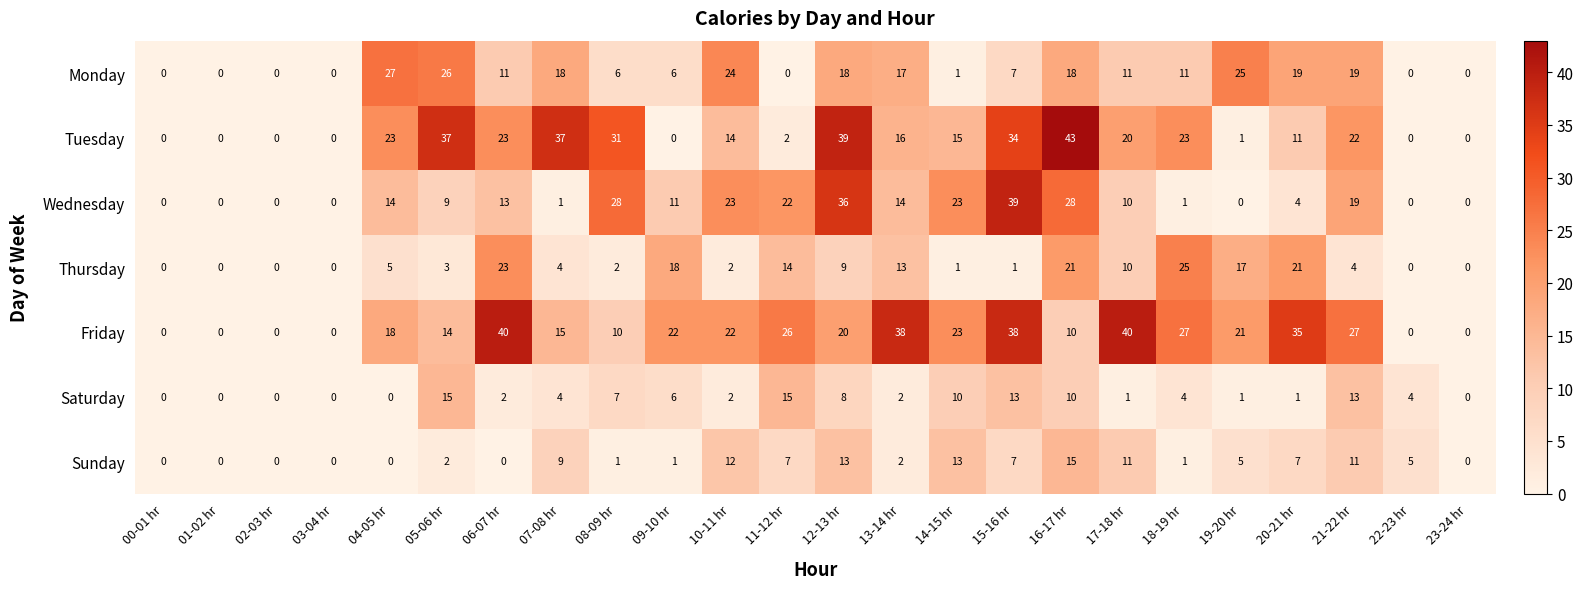

What is the approximate value of Friday at 17-18 hr, to the nearest 5?

40